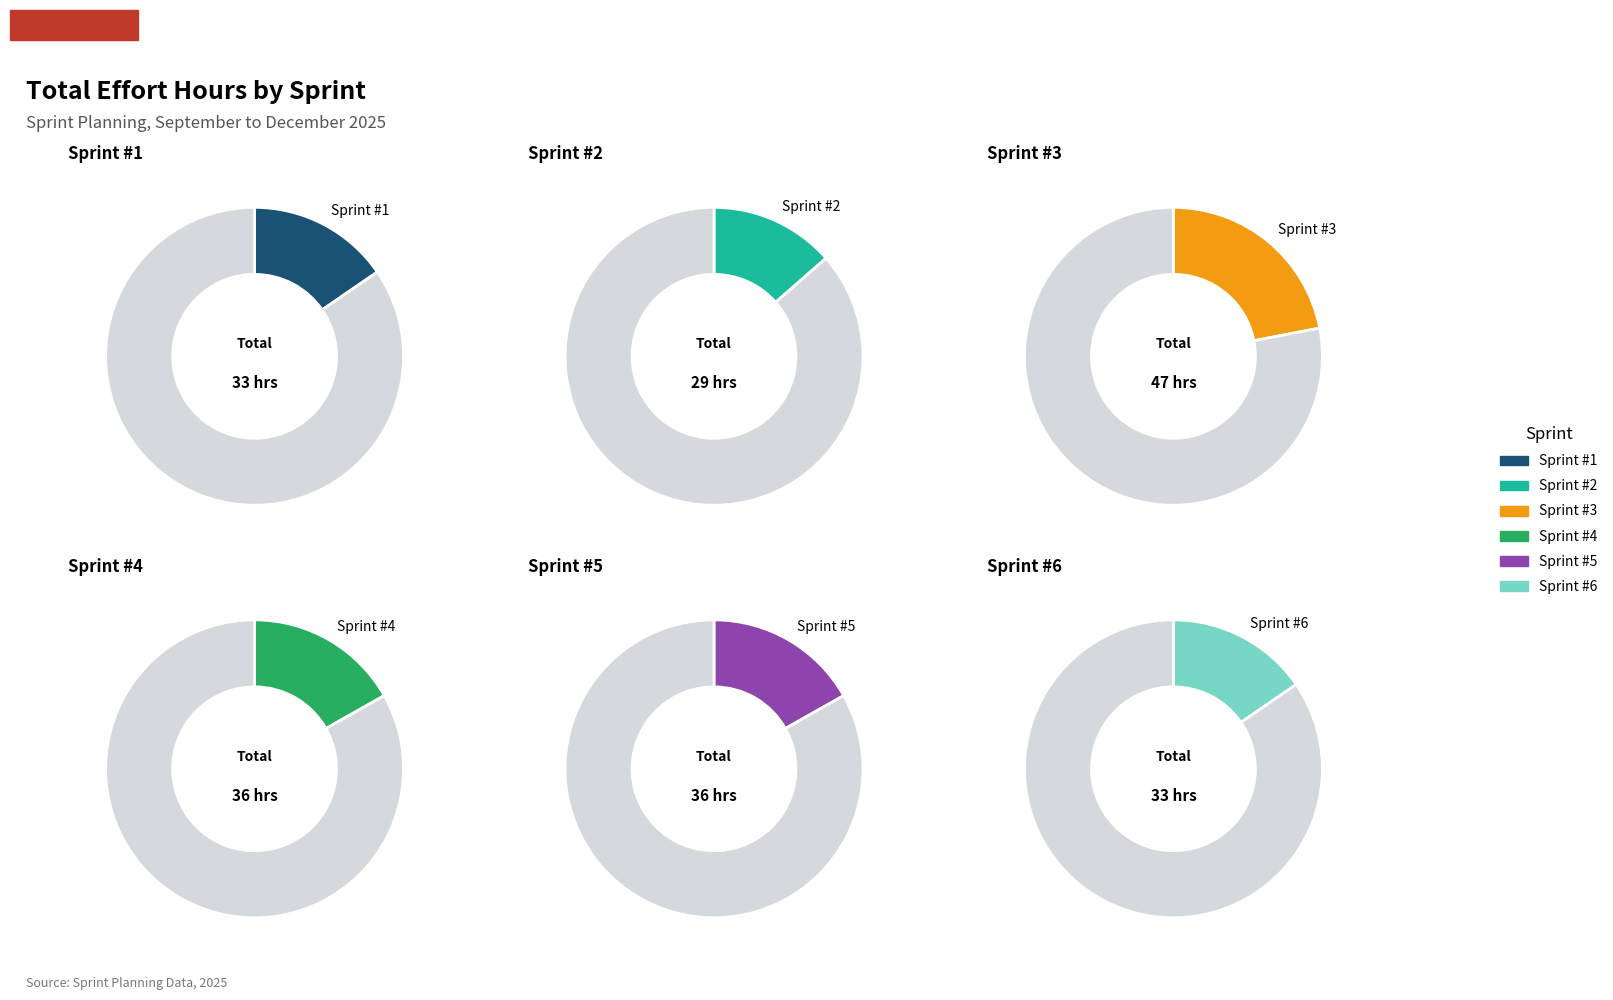

What is the largest slice in the pie chart?

Sprint #3